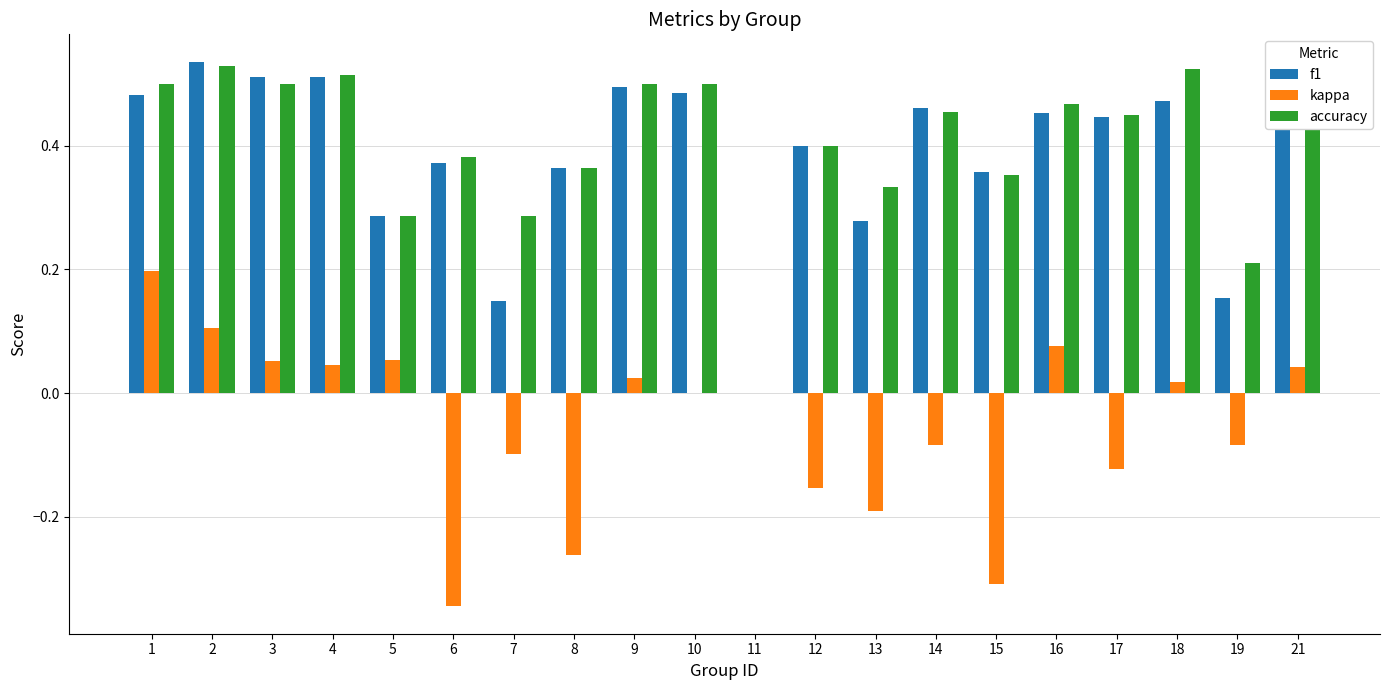

What is the sum of all kappa values?

-1.0